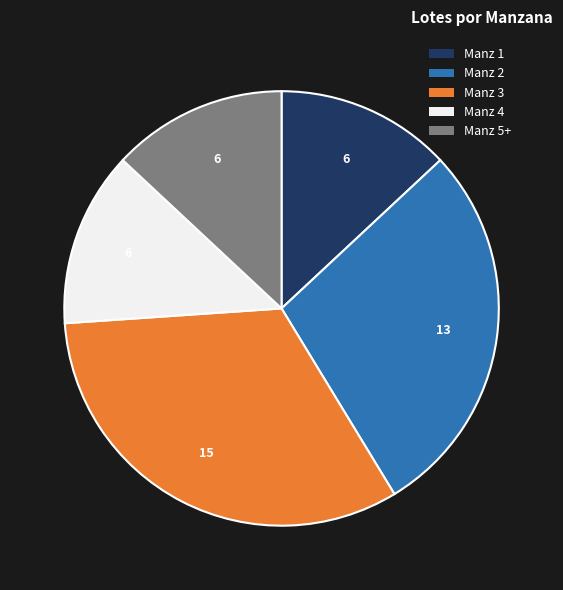

Is there any slice that represents more than half of the pie?

No